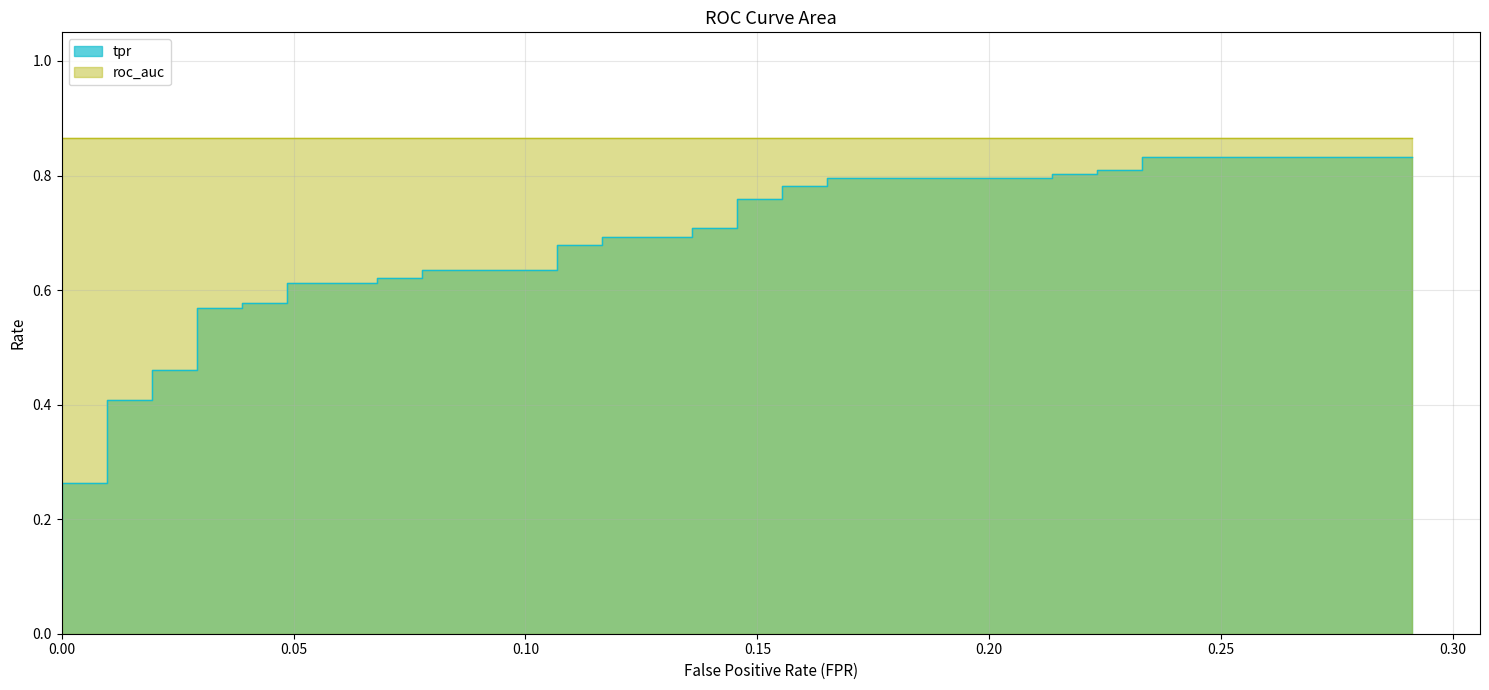

Reading left to right, extract all data points from this chart.

fpr: fpr=0.0	tpr=0.0	roc_auc=0.0	3=0.0	4=0.0	5=0.0	6=0.0	7=0.0	8=0.0	9=0.0	10=0.0	11=0.0	12=0.0	13=0.0	14=0.0	15=0.0	16=0.0	17=0.1	18=0.1	19=0.1	20=0.1	21=0.1	22=0.1	23=0.1	24=0.1	25=0.1	26=0.1	27=0.1	28=0.1	29=0.2	30=0.2	31=0.2	32=0.2	33=0.2	34=0.2	35=0.2	36=0.2	37=0.2	38=0.2	39=0.3
tpr: fpr=0.1	tpr=0.1	roc_auc=0.1	3=0.1	4=0.2	5=0.2	6=0.3	7=0.3	8=0.4	9=0.4	10=0.5	11=0.5	12=0.6	13=0.6	14=0.6	15=0.6	16=0.6	17=0.6	18=0.6	19=0.6	20=0.6	21=0.6	22=0.7	23=0.7	24=0.7	25=0.7	26=0.7	27=0.7	28=0.8	29=0.8	30=0.8	31=0.8	32=0.8	33=0.8	34=0.8	35=0.8	36=0.8	37=0.8	38=0.8	39=0.8
roc_auc: fpr=0.9	tpr=0.9	roc_auc=0.9	3=0.9	4=0.9	5=0.9	6=0.9	7=0.9	8=0.9	9=0.9	10=0.9	11=0.9	12=0.9	13=0.9	14=0.9	15=0.9	16=0.9	17=0.9	18=0.9	19=0.9	20=0.9	21=0.9	22=0.9	23=0.9	24=0.9	25=0.9	26=0.9	27=0.9	28=0.9	29=0.9	30=0.9	31=0.9	32=0.9	33=0.9	34=0.9	35=0.9	36=0.9	37=0.9	38=0.9	39=0.9